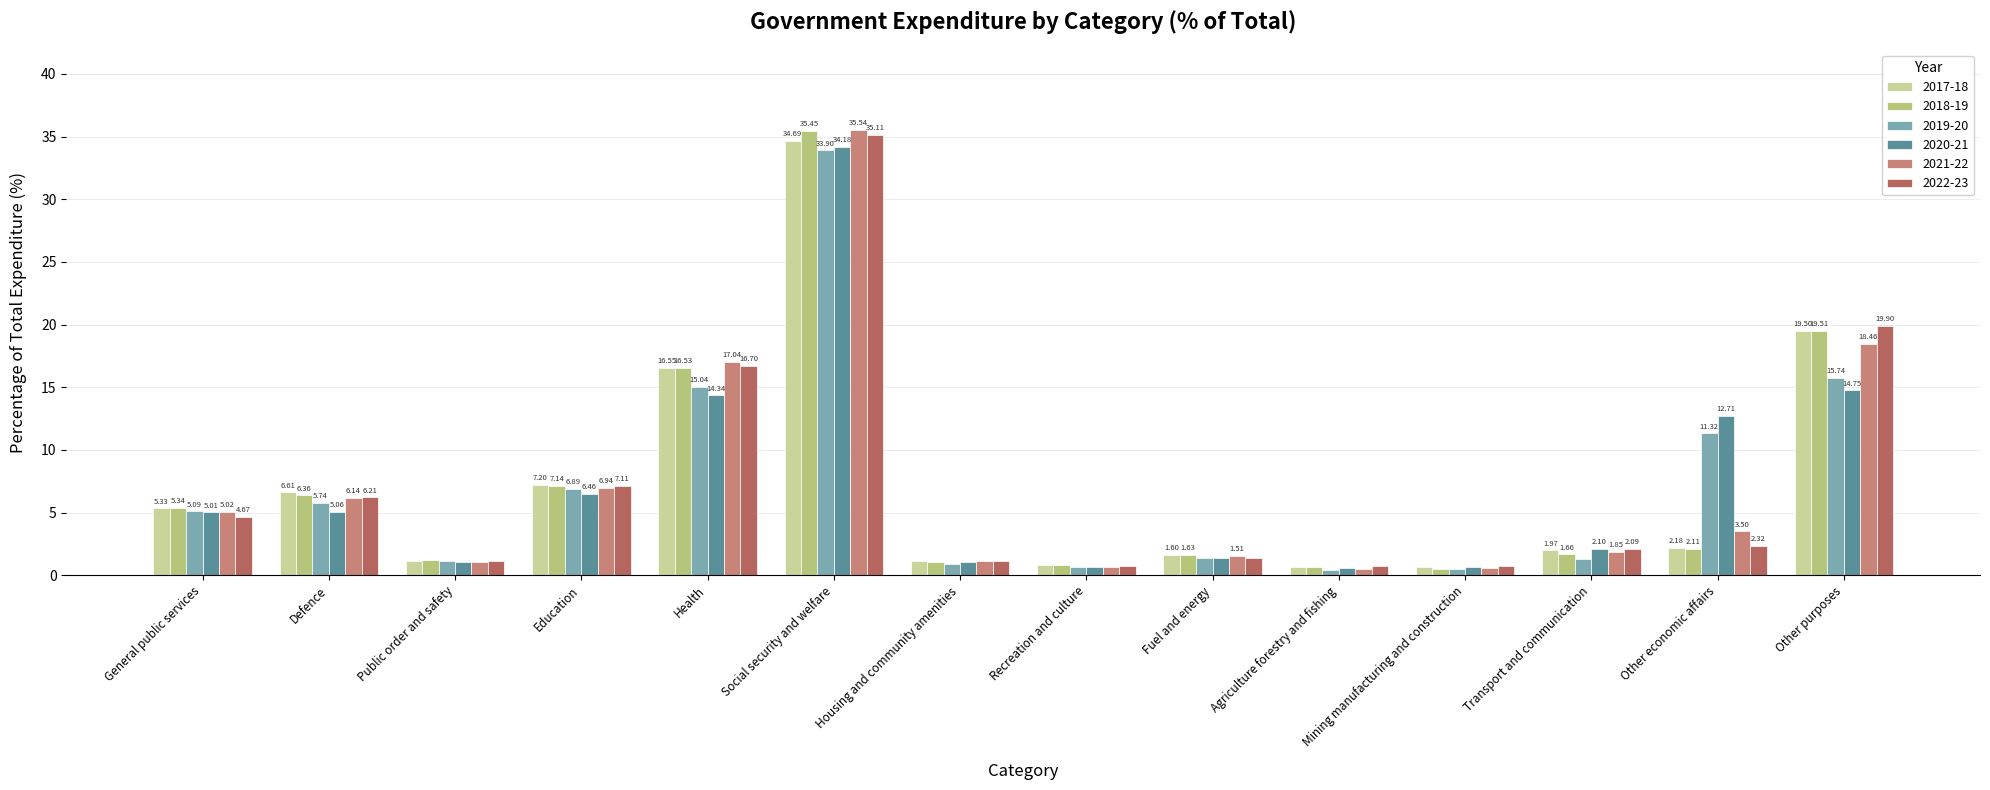

Which series has the largest range (max minus min)?

2021-22